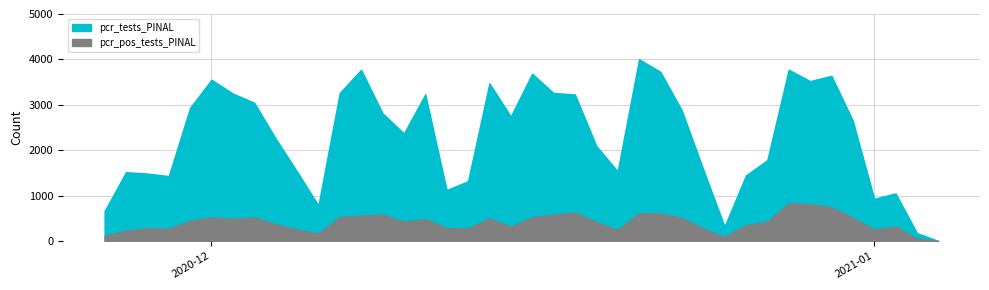

Which series has the widest spread of values?

pcr_tests_PINAL